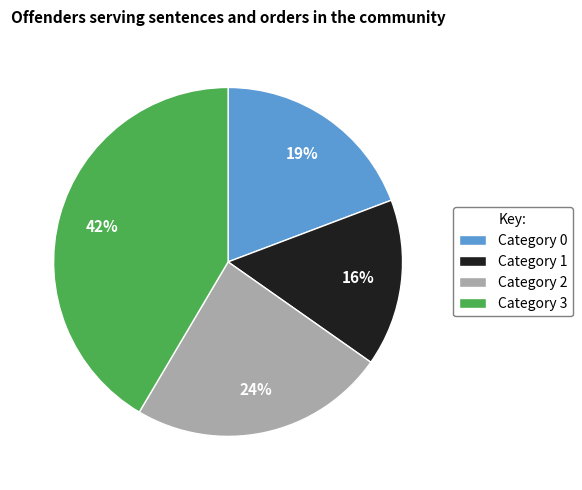

What is the smallest slice in the pie chart?

Category 1